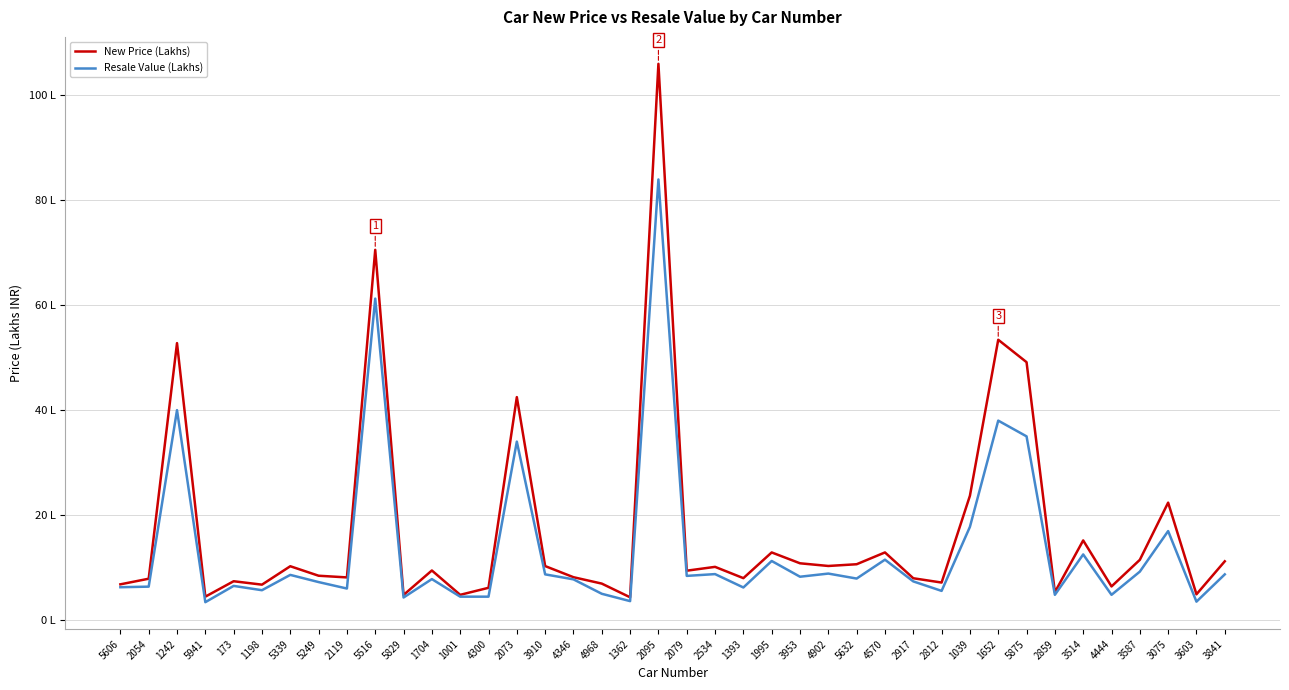

True or false: Resale Value (Lakhs) and New Price (Lakhs) cross at least once.

False